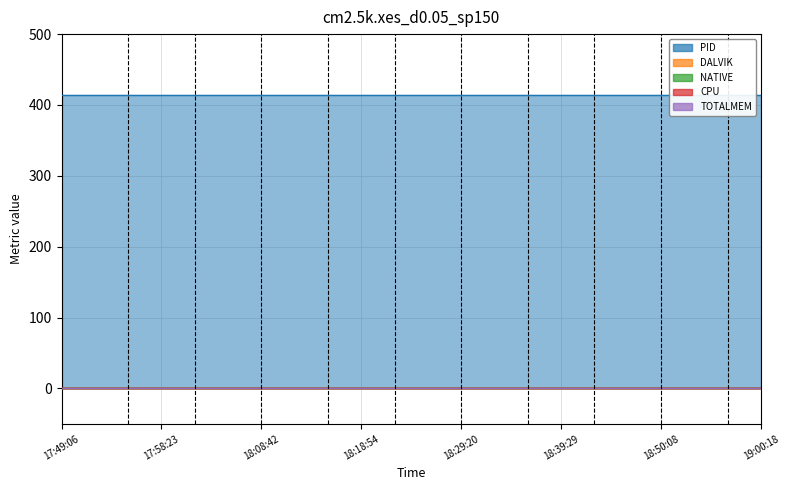

Count the number of data series in this chart.

5